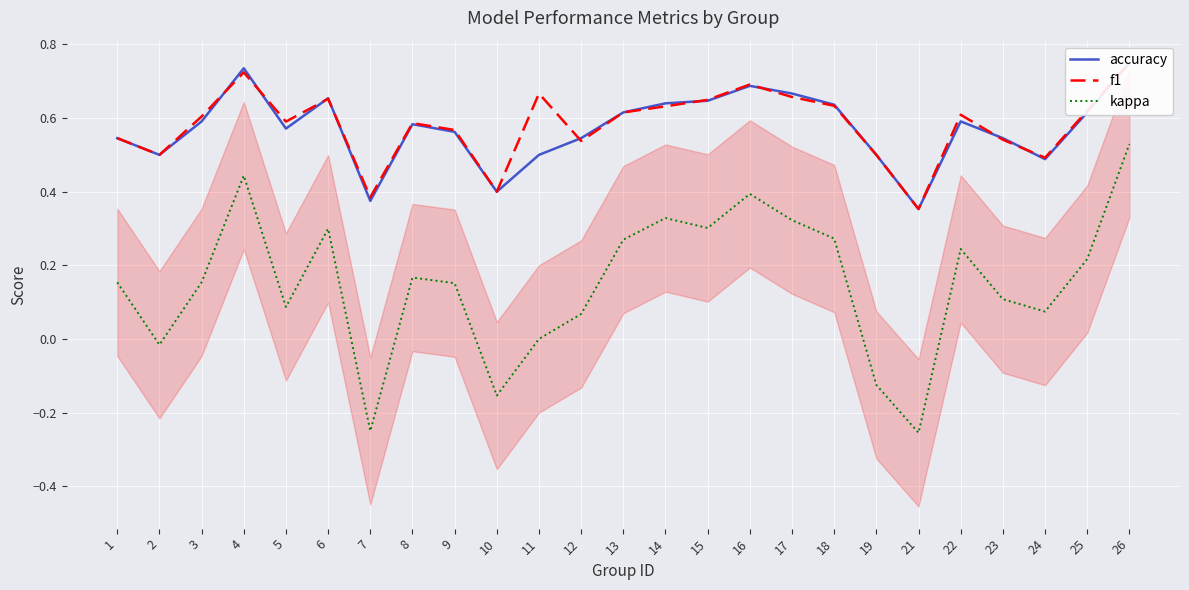

True or false: f1 and kappa intersect in this chart.

False